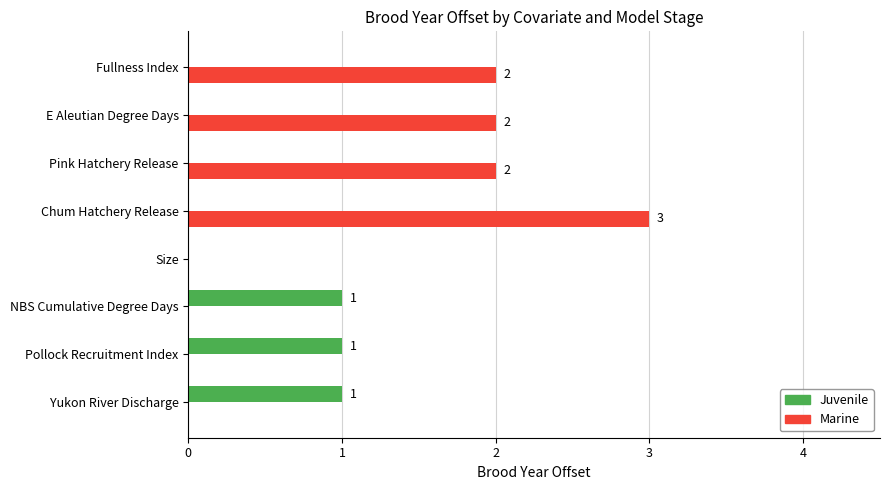

Is it true that Juvenile equals -1 at Size?

False